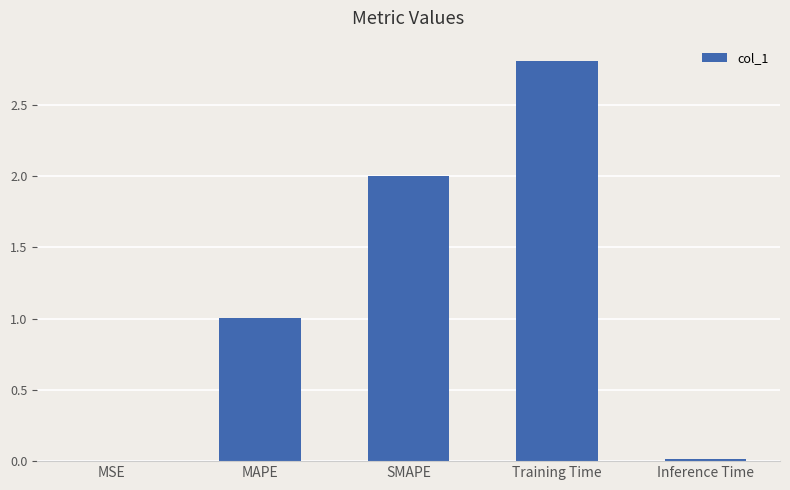

Are the bars horizontal?

No